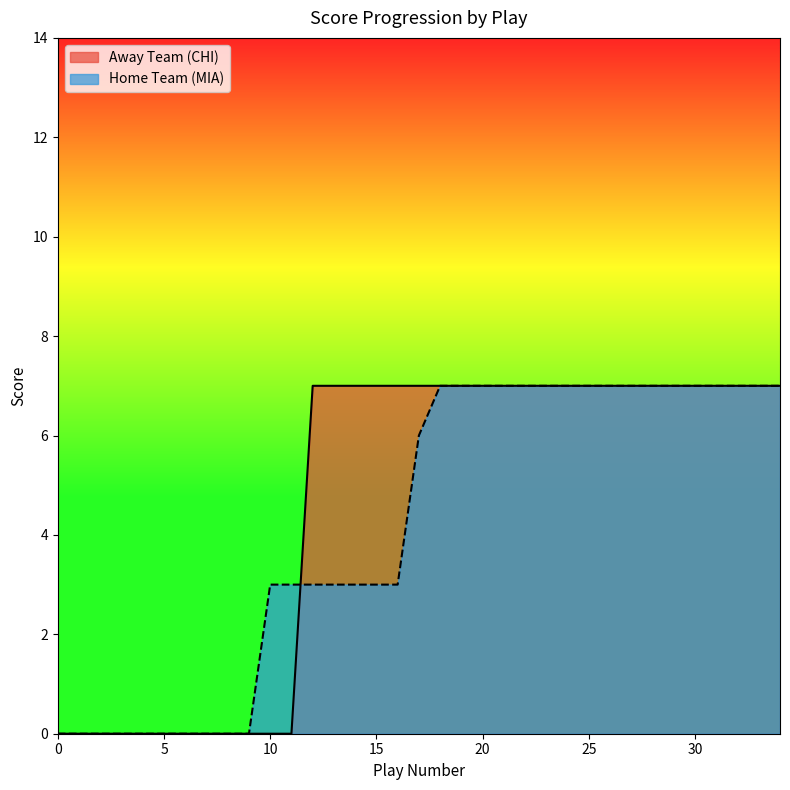

Between 25 and 30, which series saw the biggest shift?

away_team